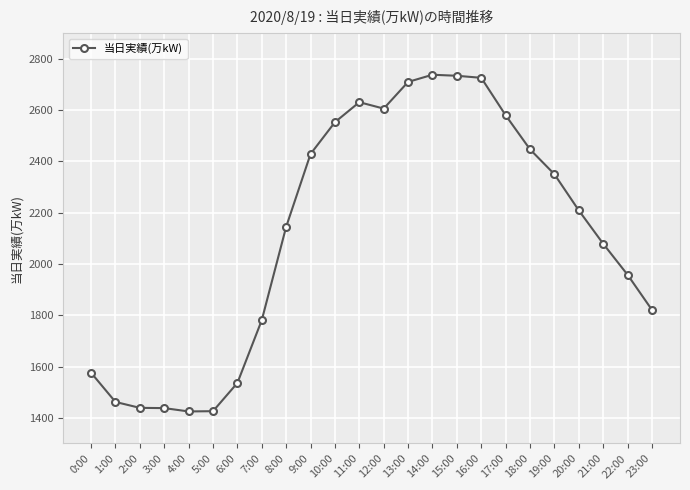

True or false: there are more than 0 points higher than both neighbors.

True